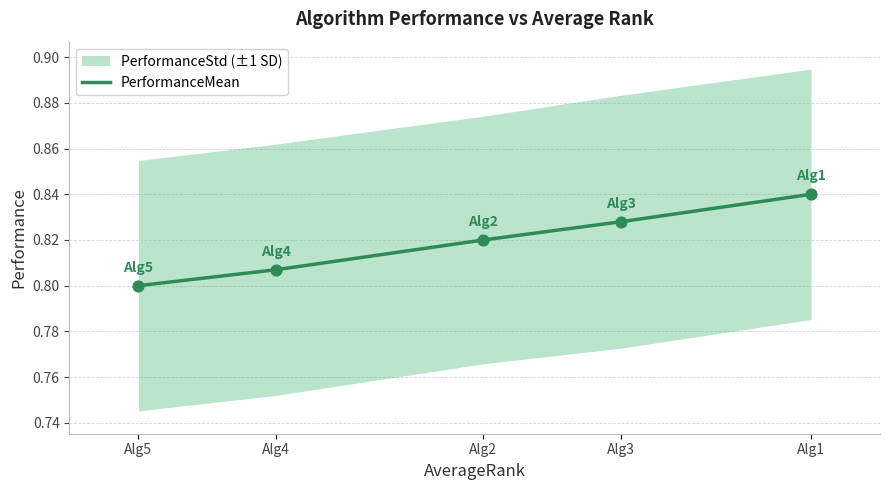

Which has a higher value, Alg3 or Alg5?

Alg3